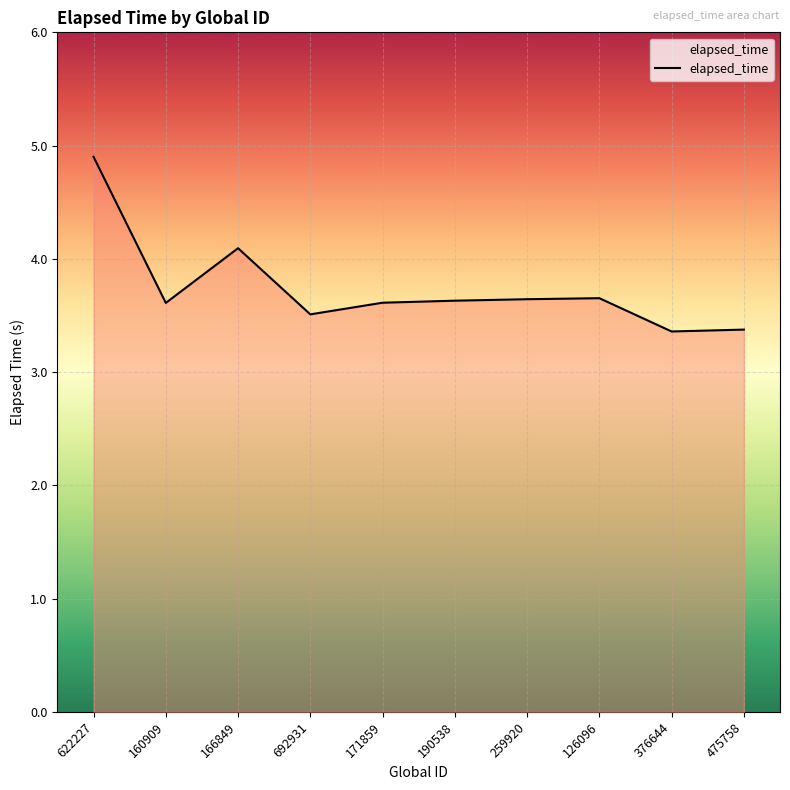

What is the smallest value displayed?

3.4